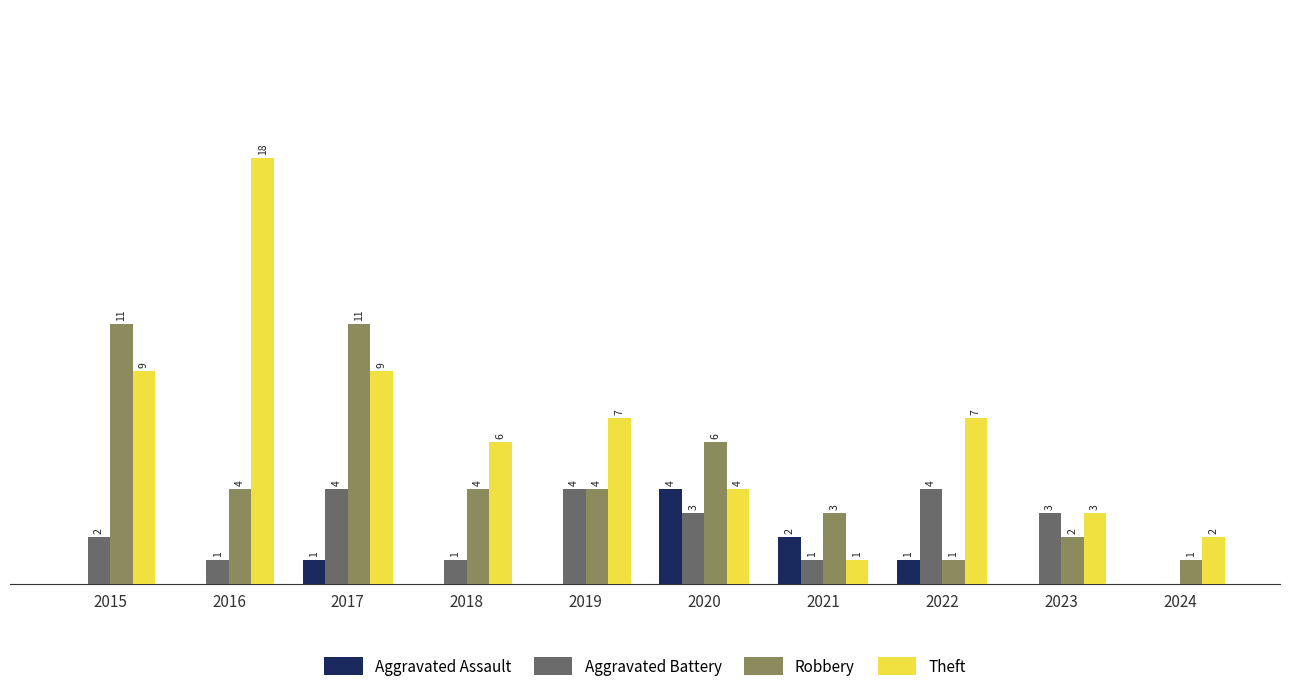

Between 2016 and 2018, which series saw the biggest shift?

Theft